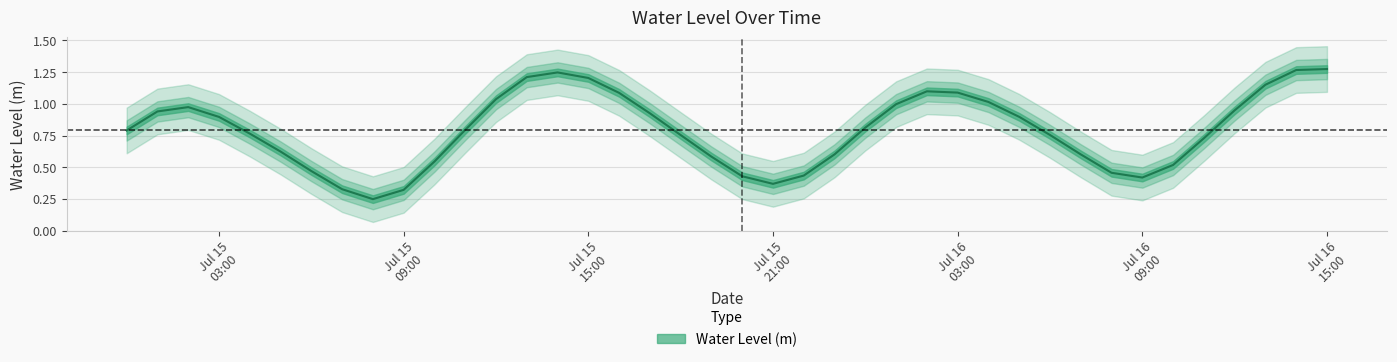

What is the label of the 11th point from the left?

2025-07-15 10:00:00